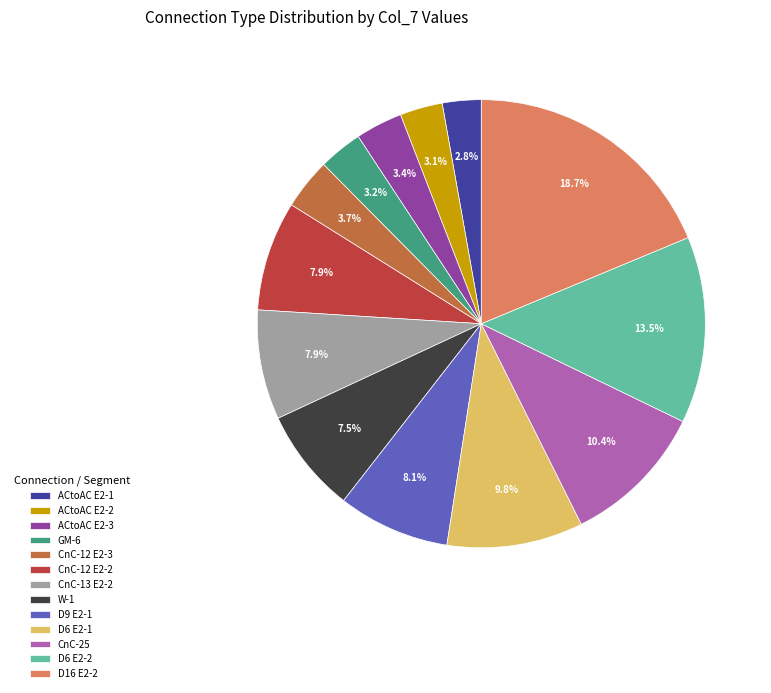

True or false: ACtoAC E2-3 accounts for 3% of the total.

True